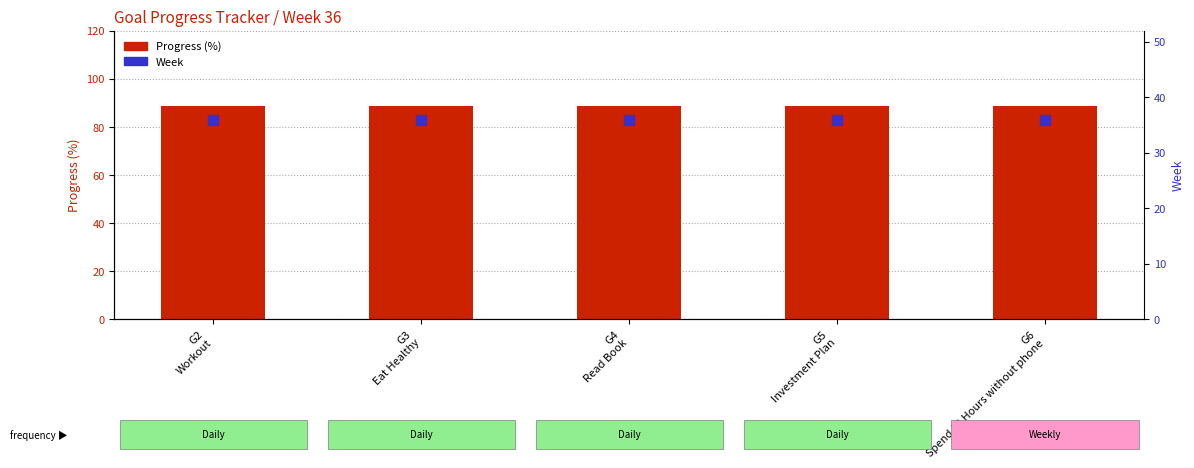

What is the total value across all series at G4
Read Book?

124.7